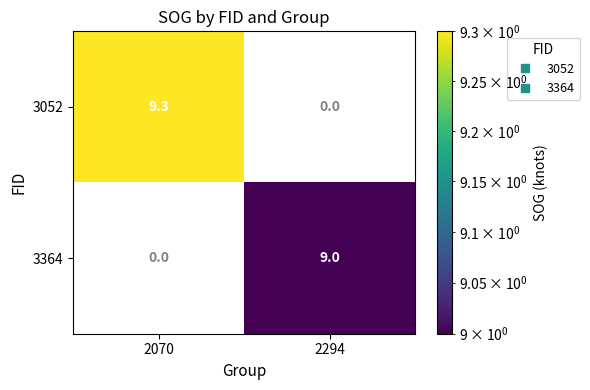

Read the 3052 value at 2070.

9.3